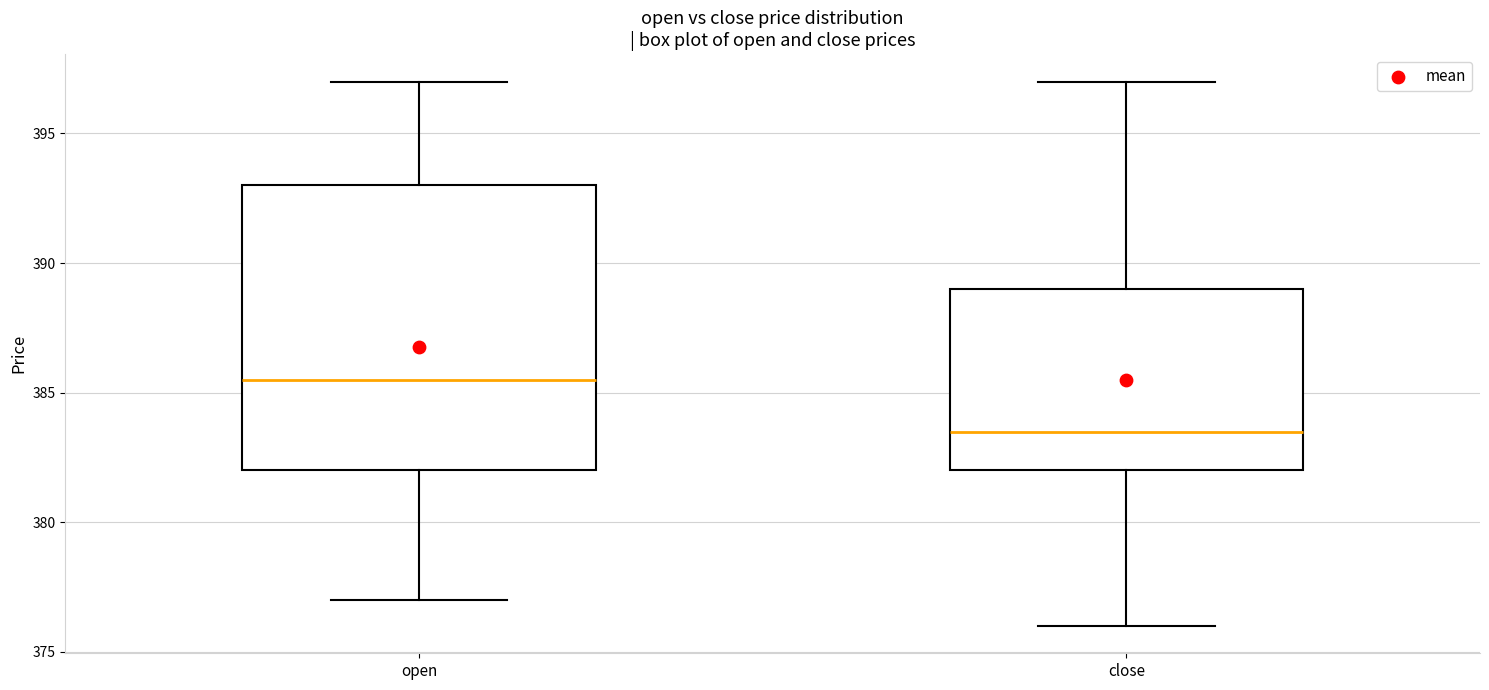

Reading left to right, transcribe this box plot: for each box, give where its median line is, the range the box spans, and where its two whiskers end, as read against the y-axis. The values are not printed on the chart, so give them approximately, as read against the axis.

open: median 385.5, box 382.0 to 393.0, whiskers 377.0 to 397.0
close: median 383.5, box 382.0 to 389.0, whiskers 376.0 to 397.0